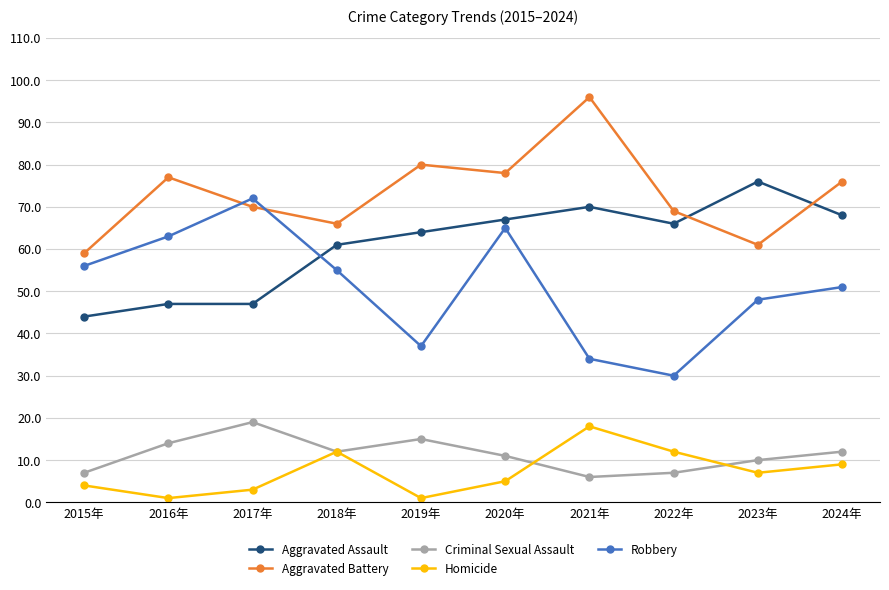

What is the total value across all series at 2022年?

184